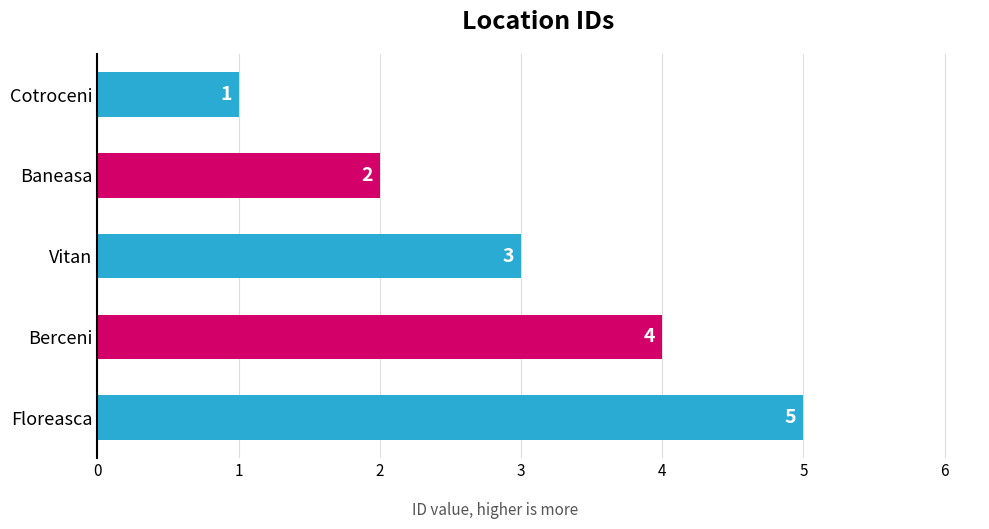

Rank the categories by value from lowest to highest.

Cotroceni, Baneasa, Vitan, Berceni, Floreasca